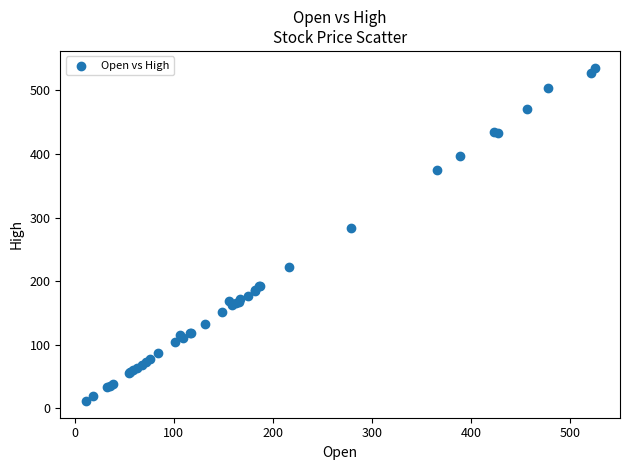

What Y value in the scatter plot is closest to 273?

283.6